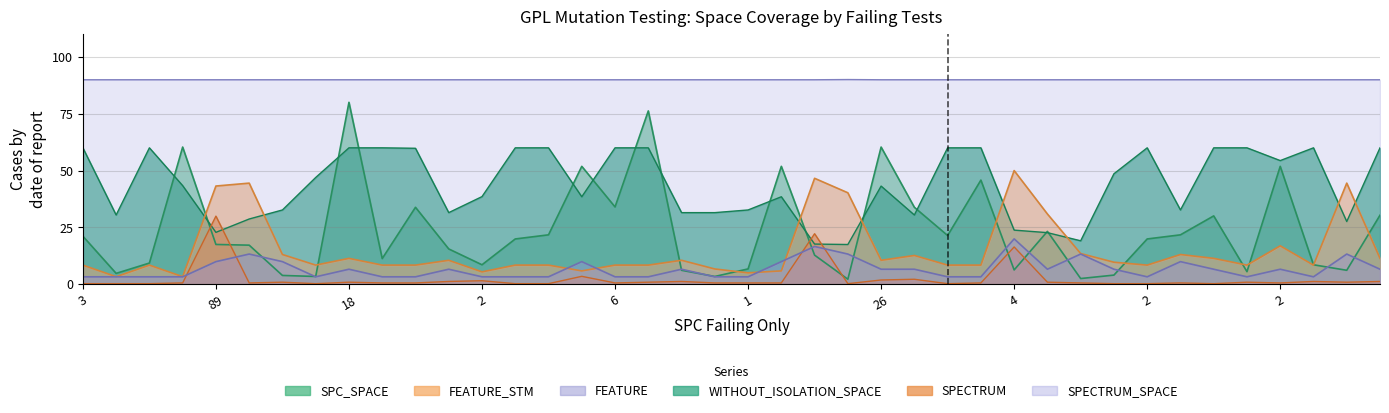

Rank the series at 1 from highest to lowest value.

SPECTRUM_SPACE, WITHOUT_ISOLATION_SPACE, SPC_SPACE, FEATURE_STM, FEATURE, SPECTRUM